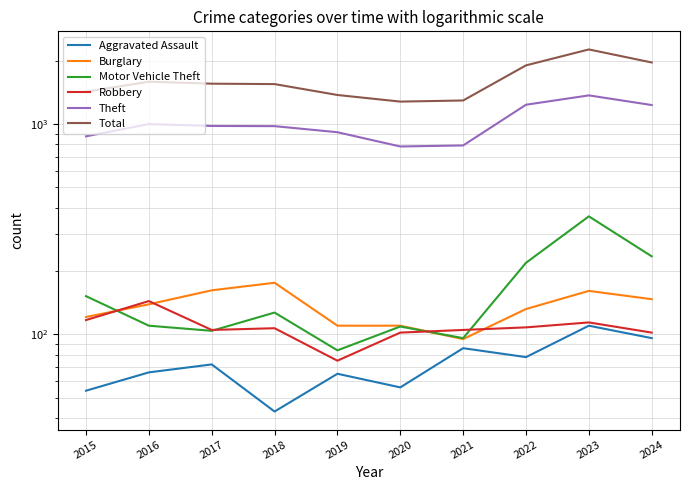

What are all the series names shown in the legend?

Aggravated Assault, Burglary, Motor Vehicle Theft, Robbery, Theft, Total